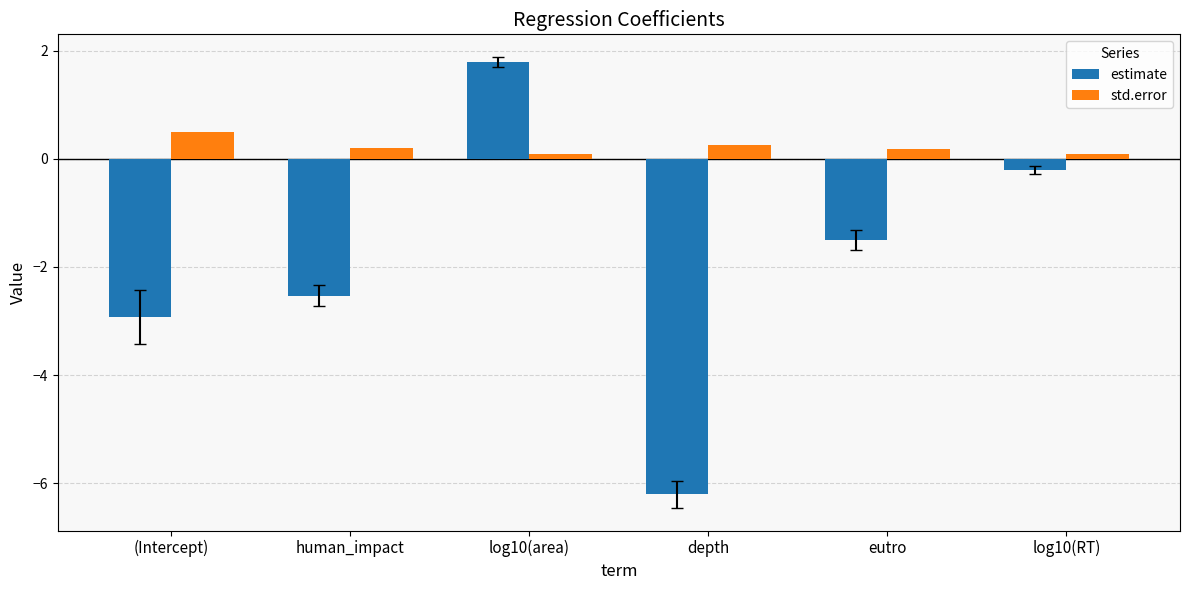

How many groups of bars are there?

6